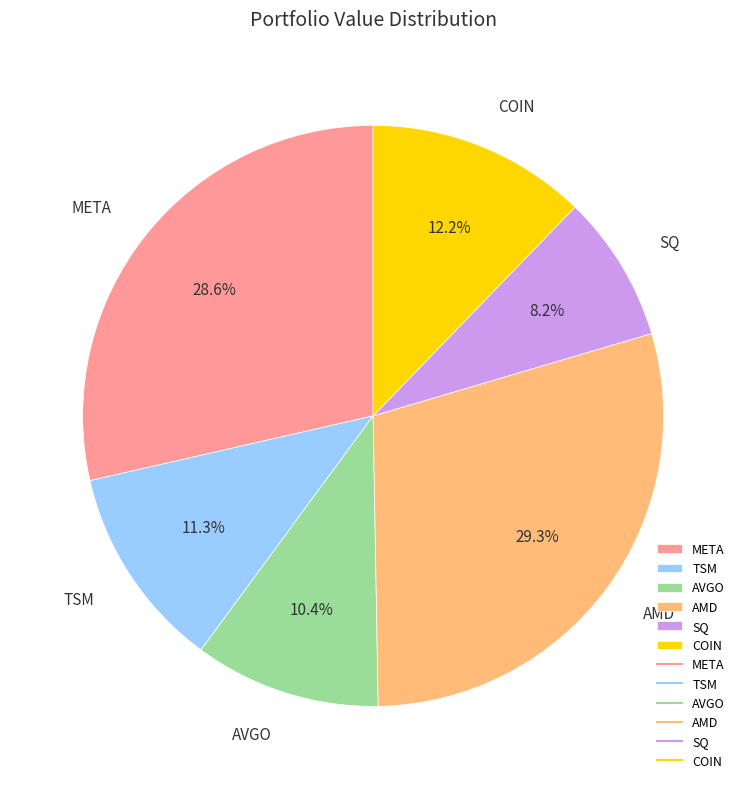

To the nearest percent, what percentage of the pie is AVGO?

10%